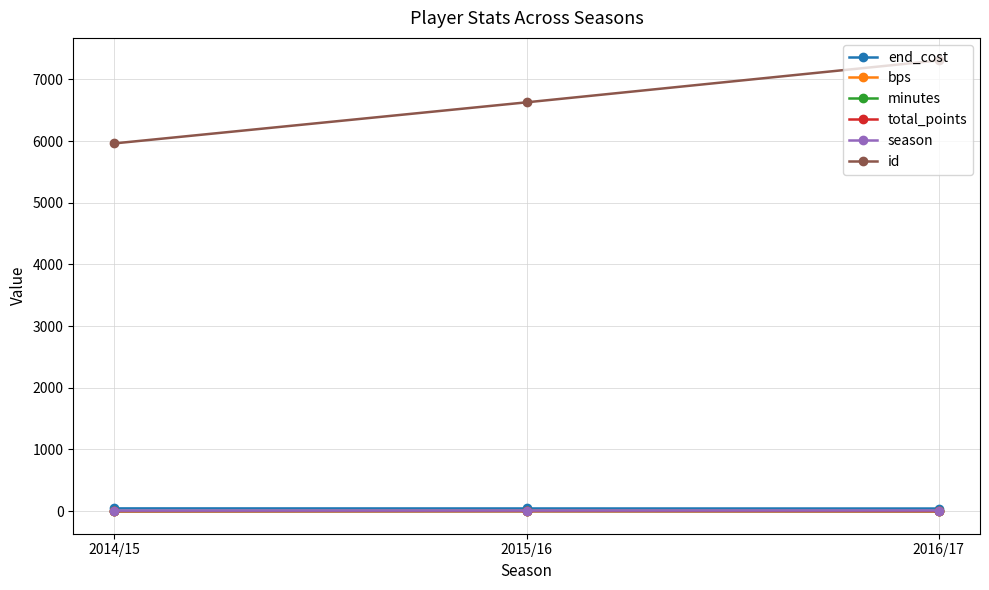

Is this an area chart (filled region under the line)?

No